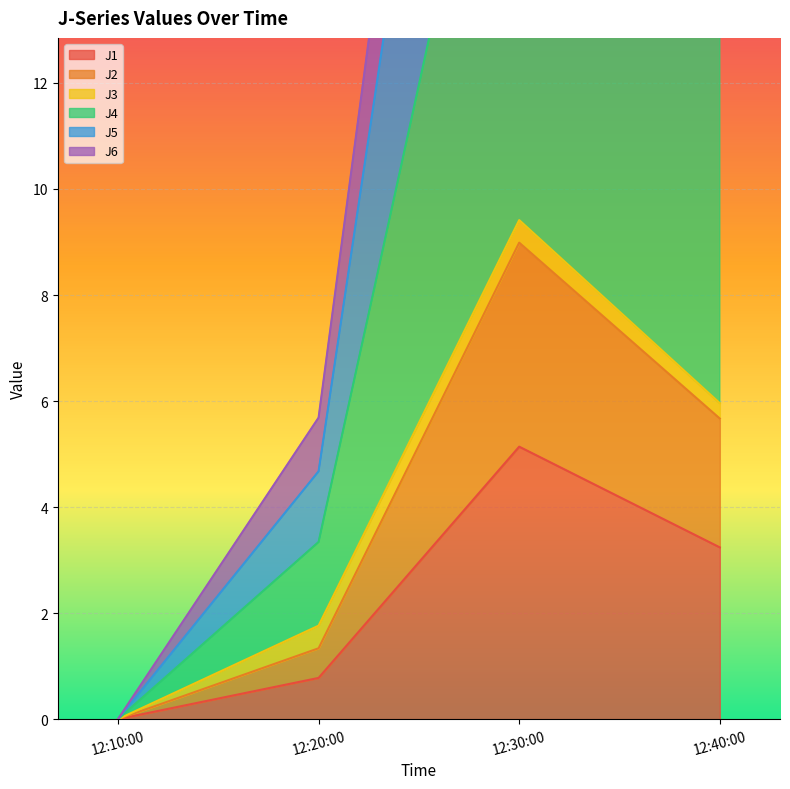

Is it true that J1 equals -3.1 at 12:10:00?

False